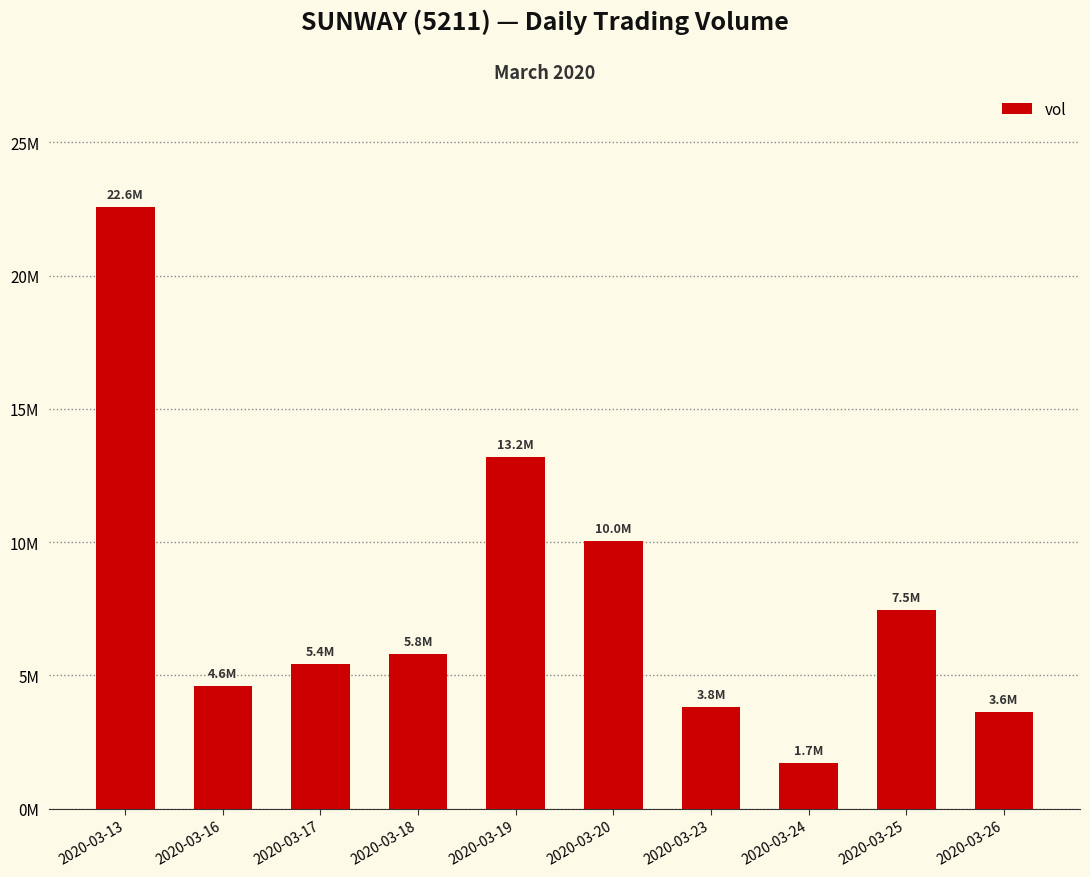

Which label corresponds to the smallest value in the chart?

2020-03-24